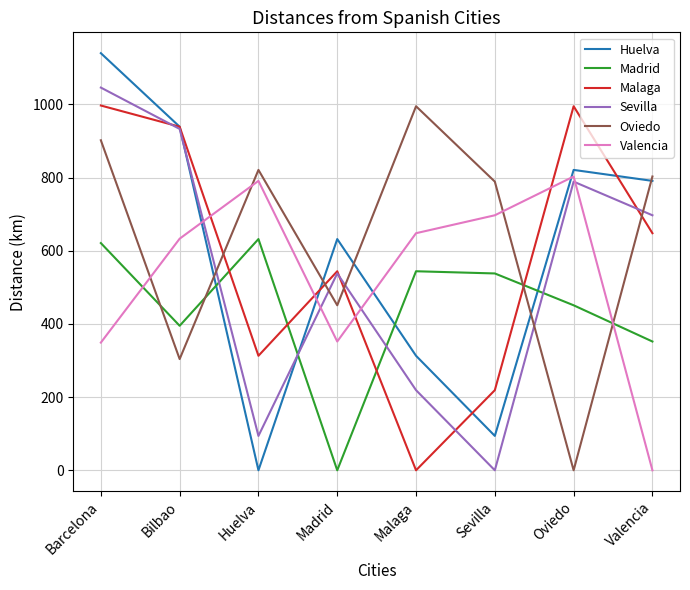

How many times do Malaga and Madrid cross each other?

4